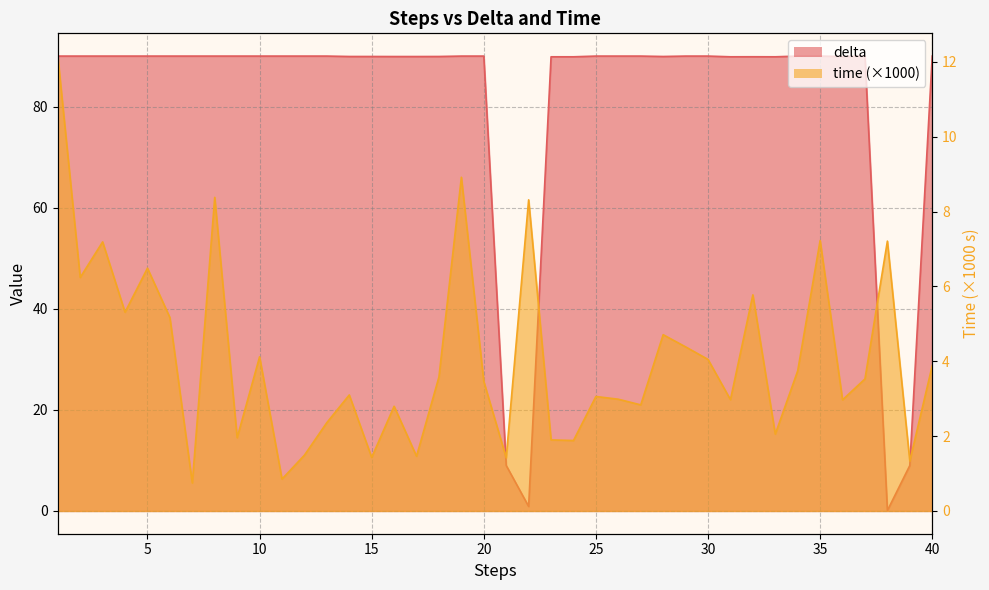

After their last crossing, which series has the higher values: delta or time?

delta